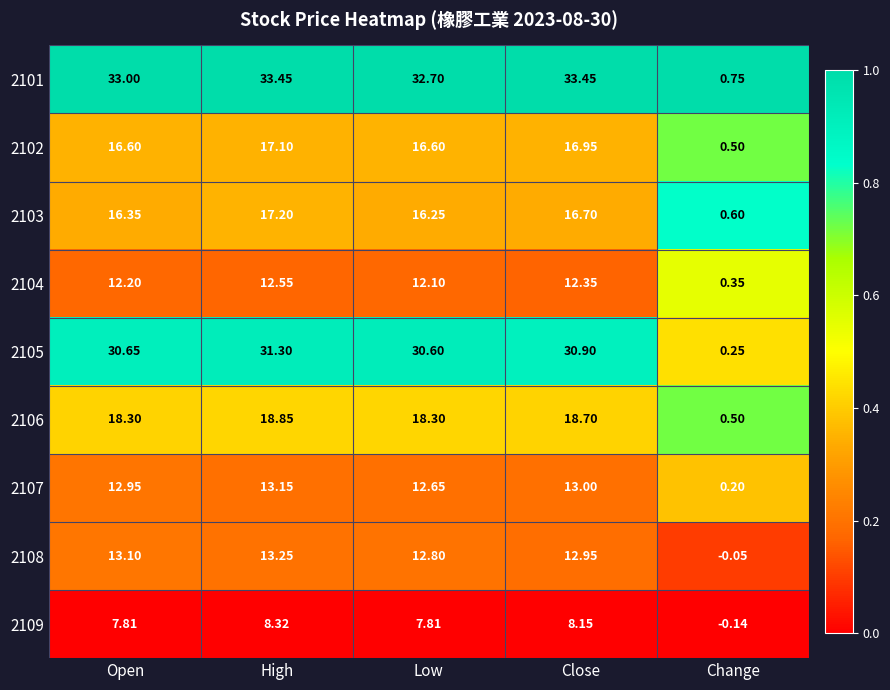

At which label does 2102 first exceed 16?

Open